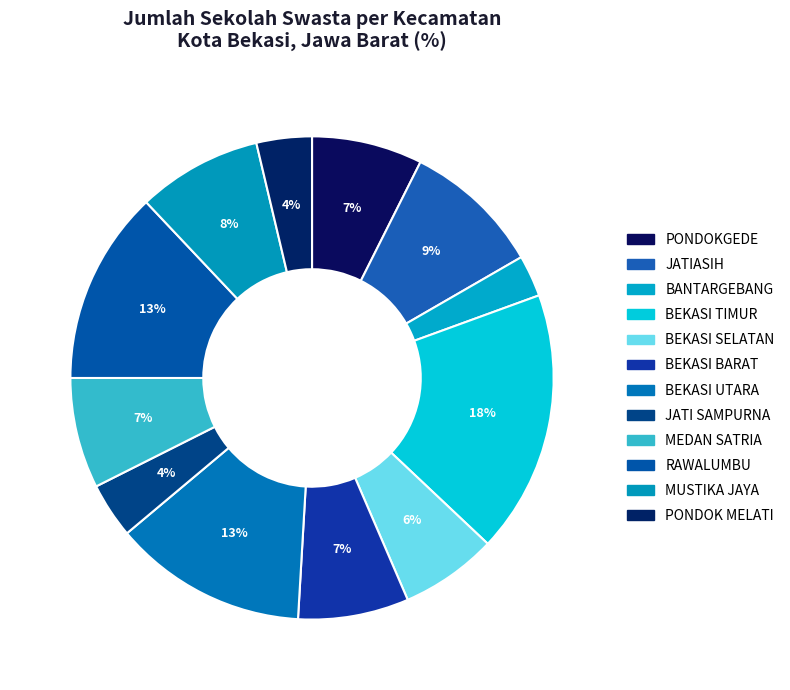

The JATI SAMPURNA slice represents 4% of the pie. True or false?

True